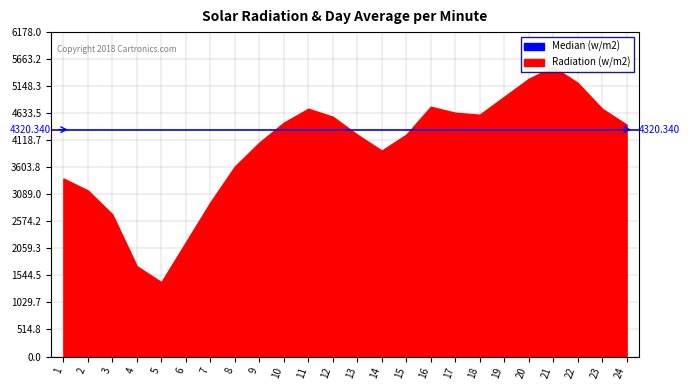

Does the chart display data point markers on the line(s)?

No